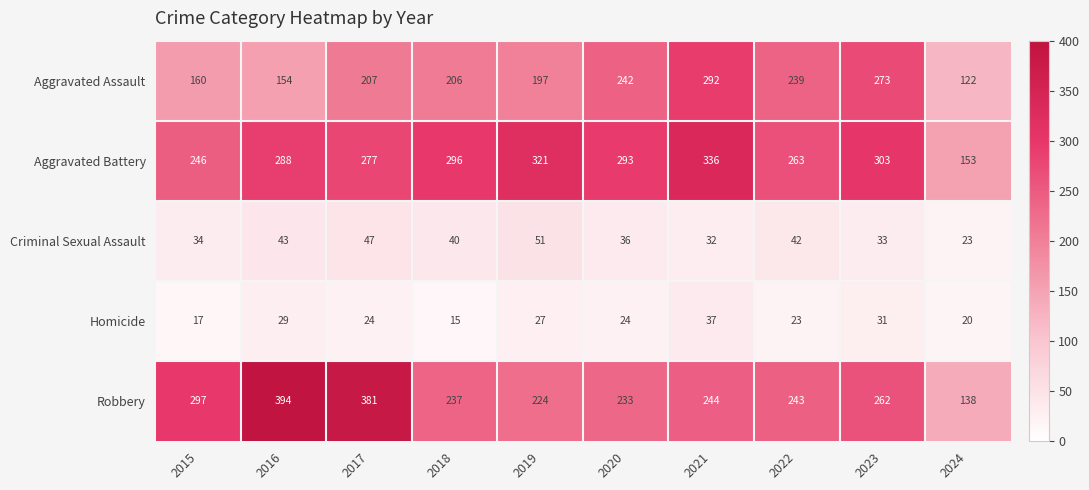

True or false: Aggravated Battery has a value of 321 at 2019.

True